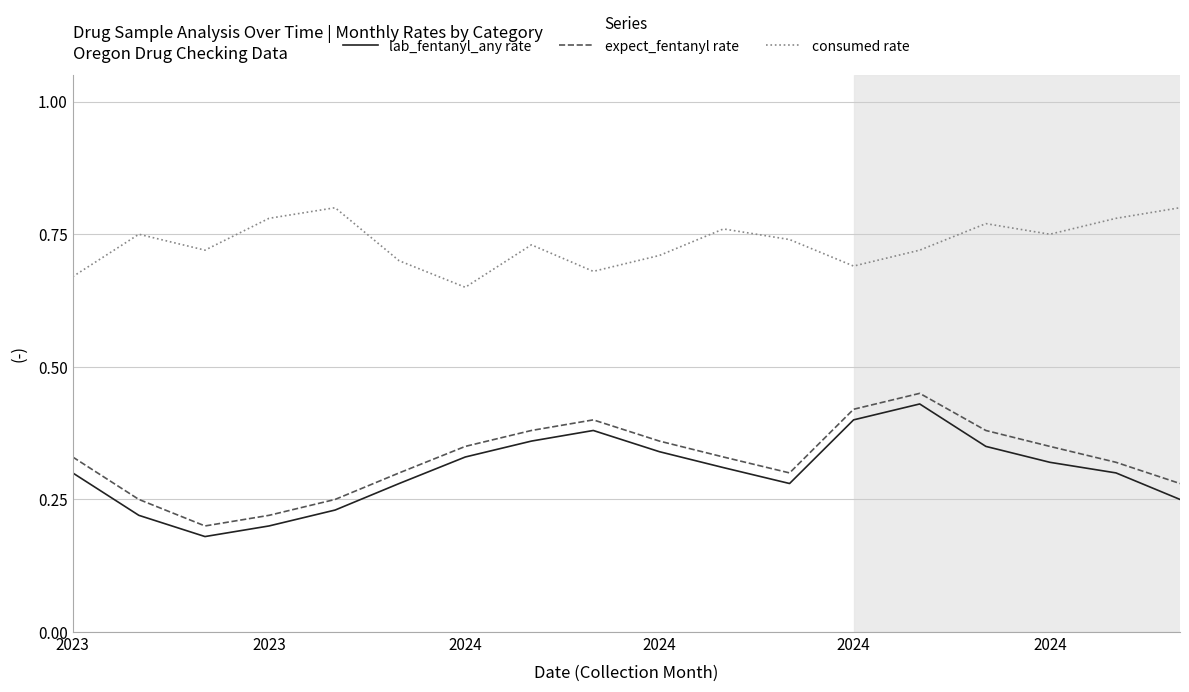

Which series has the largest total across all categories?

consumed rate